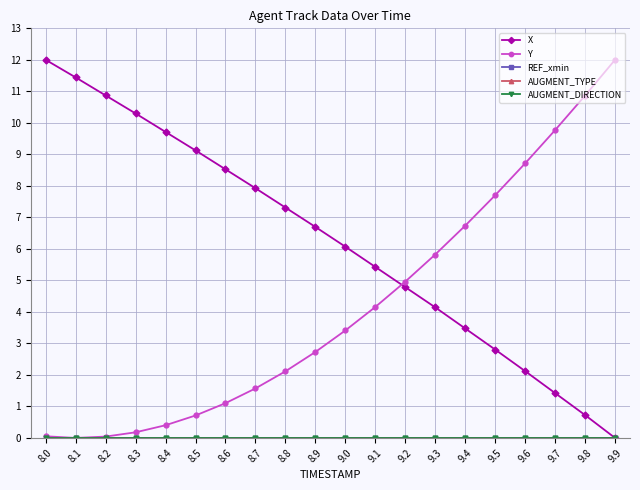

Does the chart have visible grid lines?

Yes